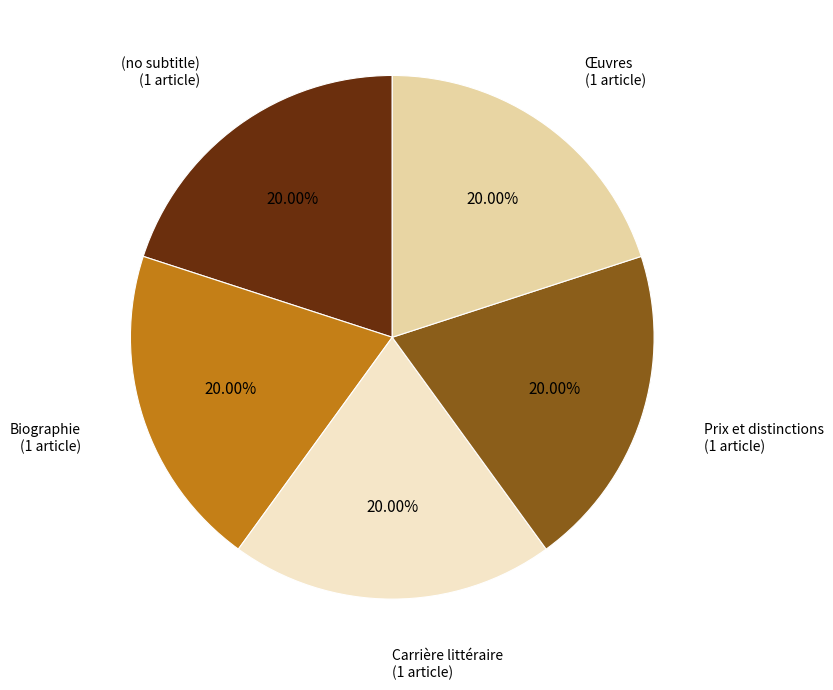

How many segments does this pie chart have?

5